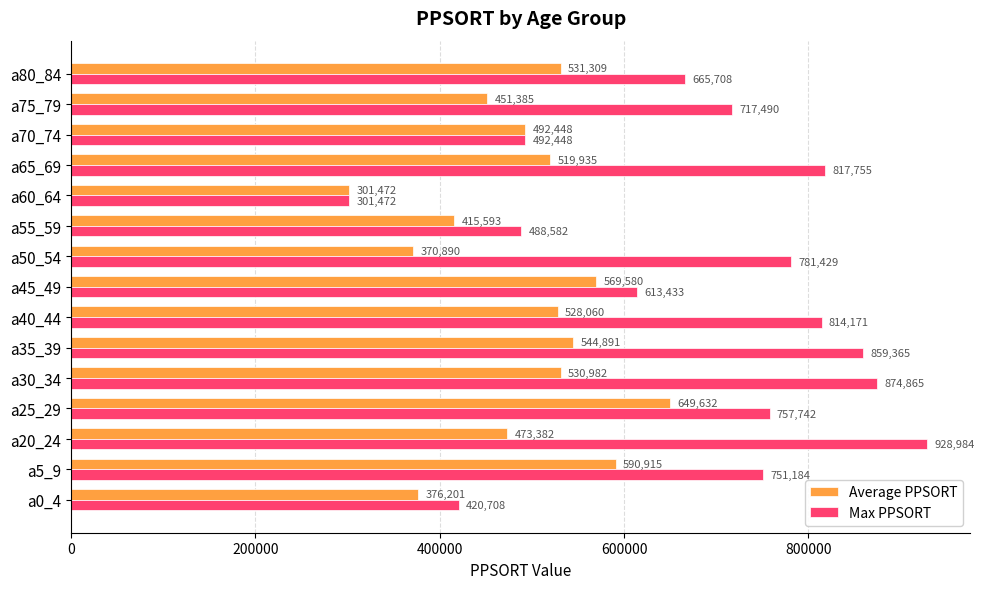

Between a45_49 and a55_59, which series saw the biggest shift?

Average PPSORT